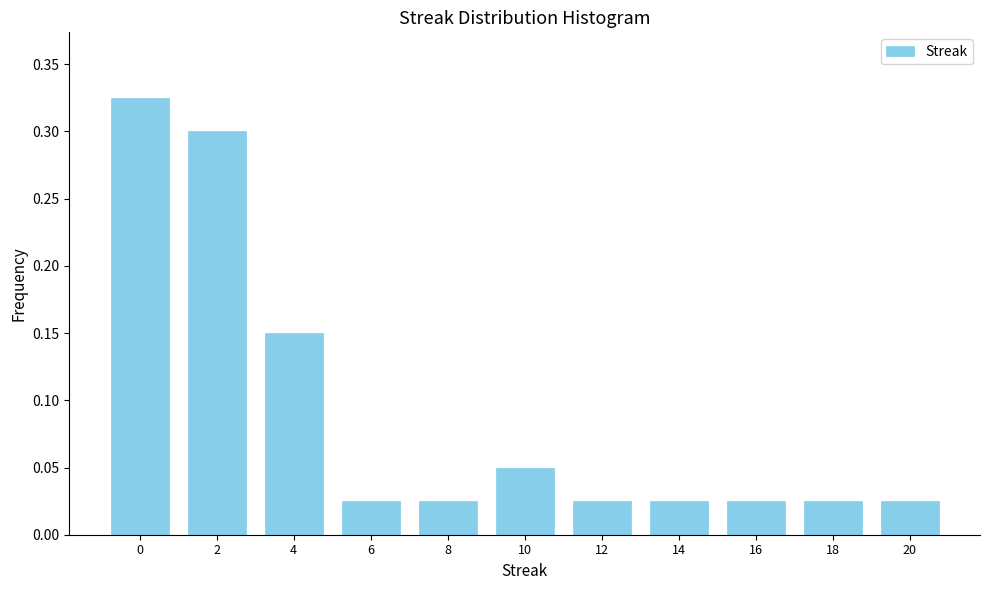

What is the change in value from 0 to 10?

-0.3